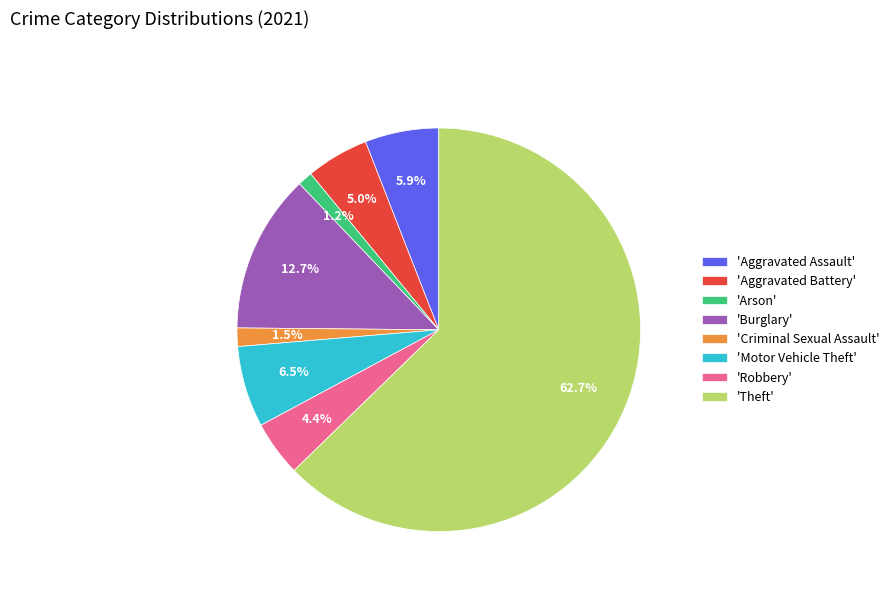

What is the total percentage of 'Motor Vehicle Theft' and 'Arson'?

7.7%